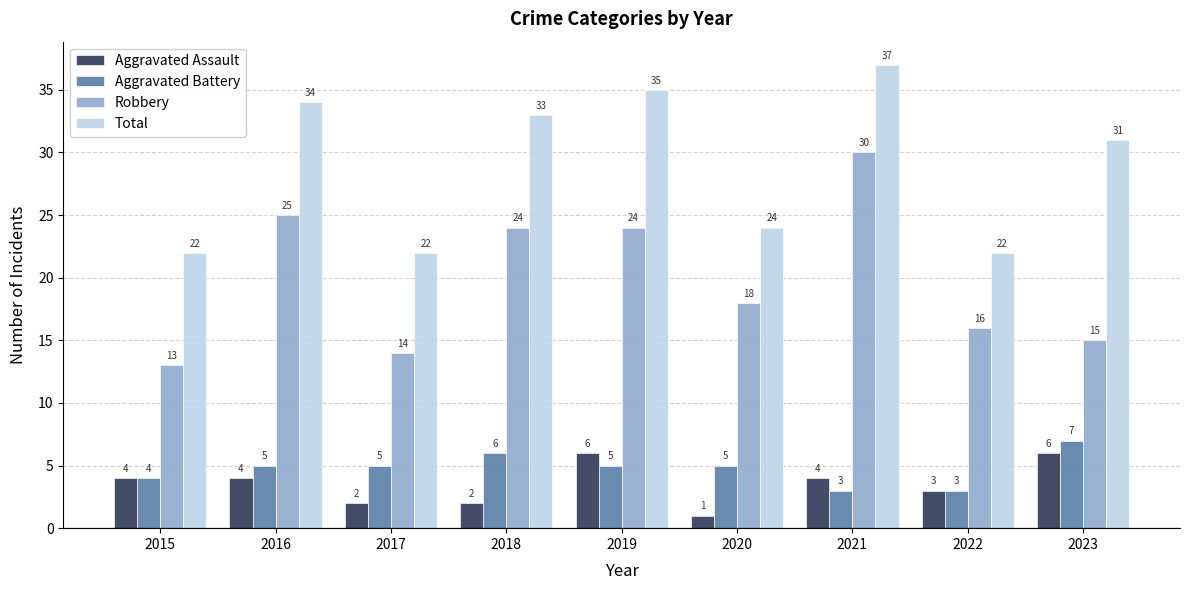

The value of Aggravated Battery at 2017 is 5. True or false?

True